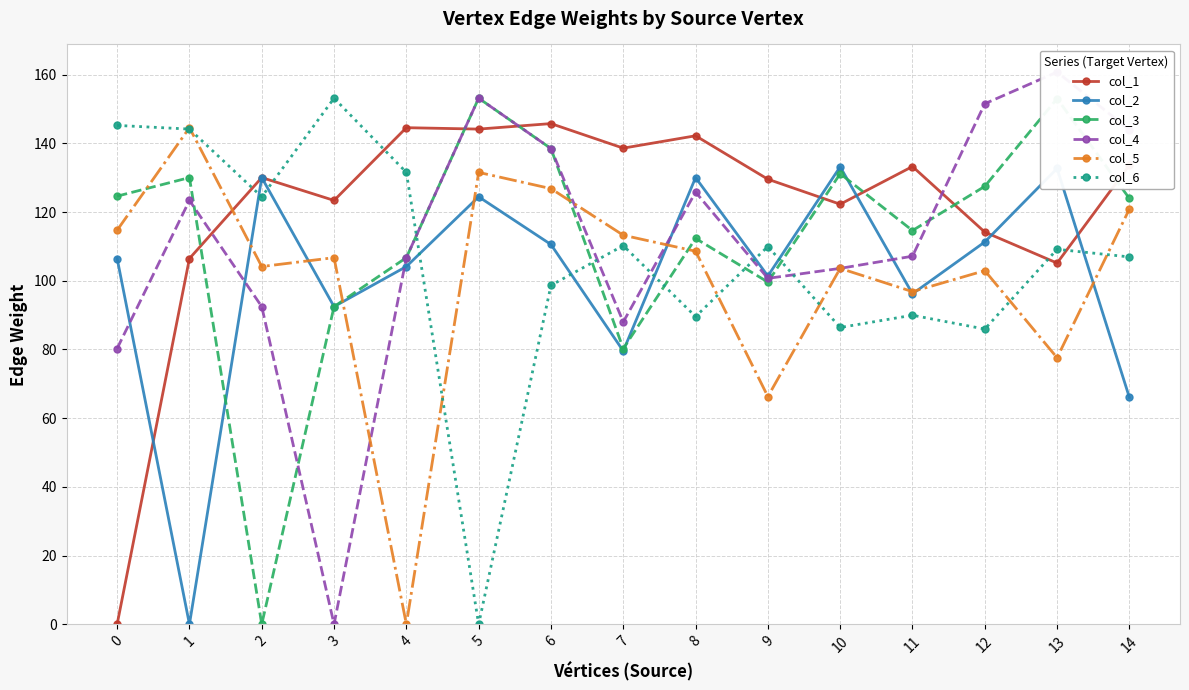

At which category is the sum across all series the highest?

6